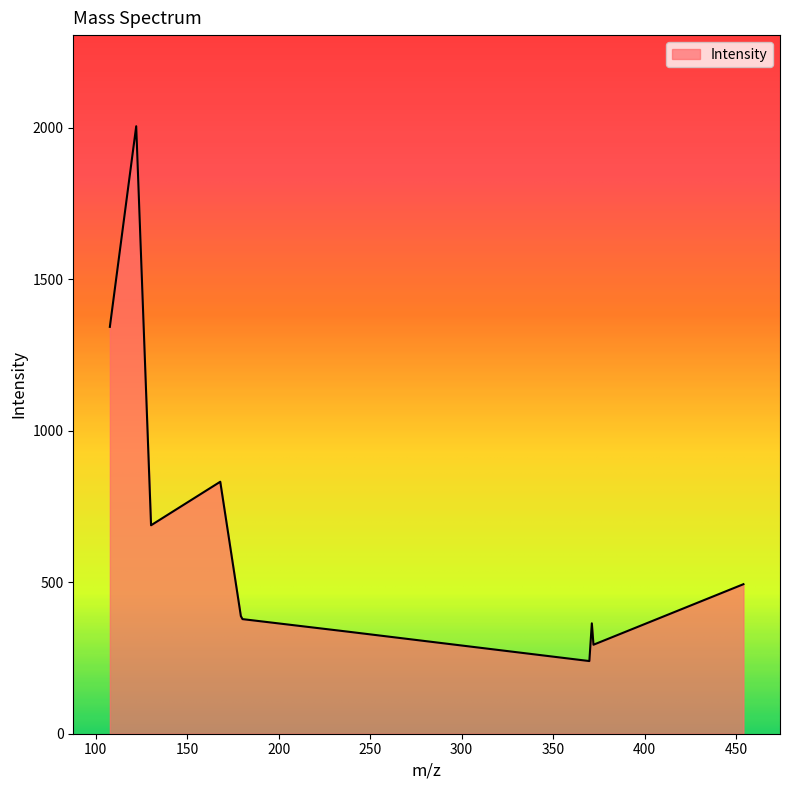

What is the difference between the maximum and minimum values?

1764.8